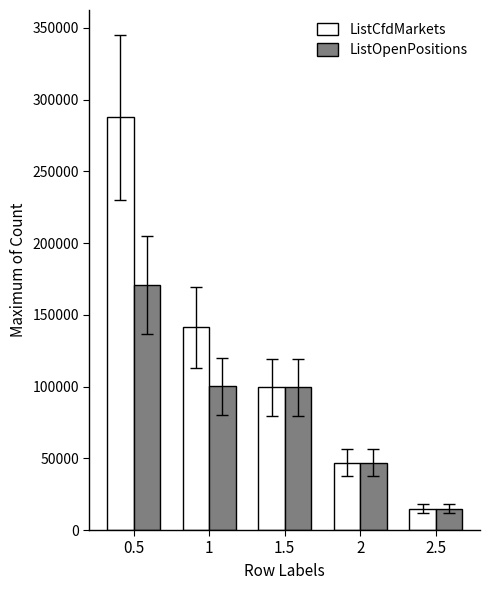

What is the sum of all ListCfdMarkets values?

590164